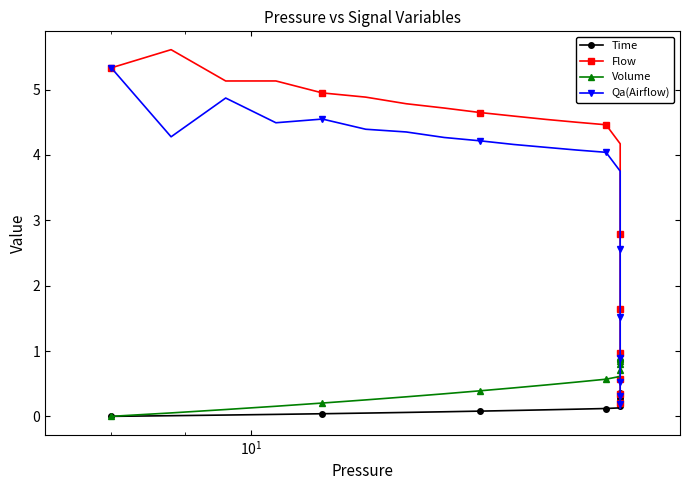

Which series has the largest range (max minus min)?

Flow